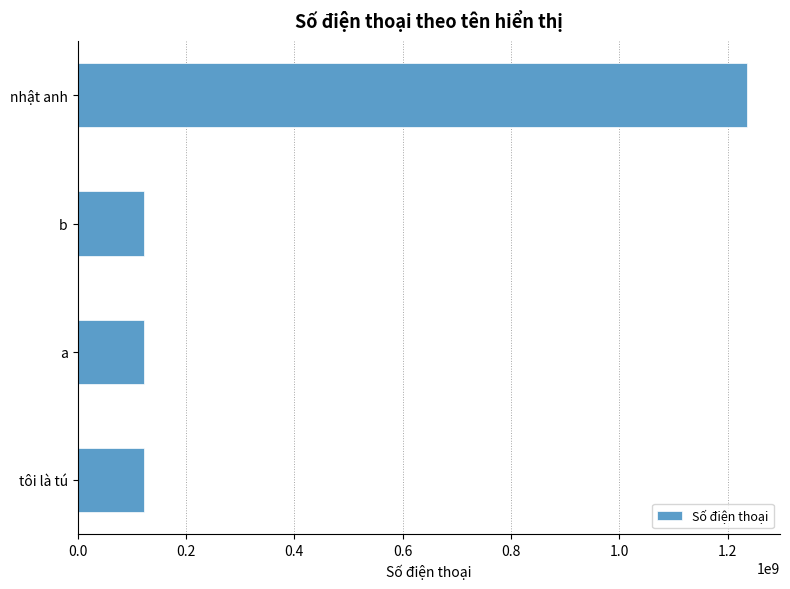

What is the change in value from b to nhật anh?

+1111111101